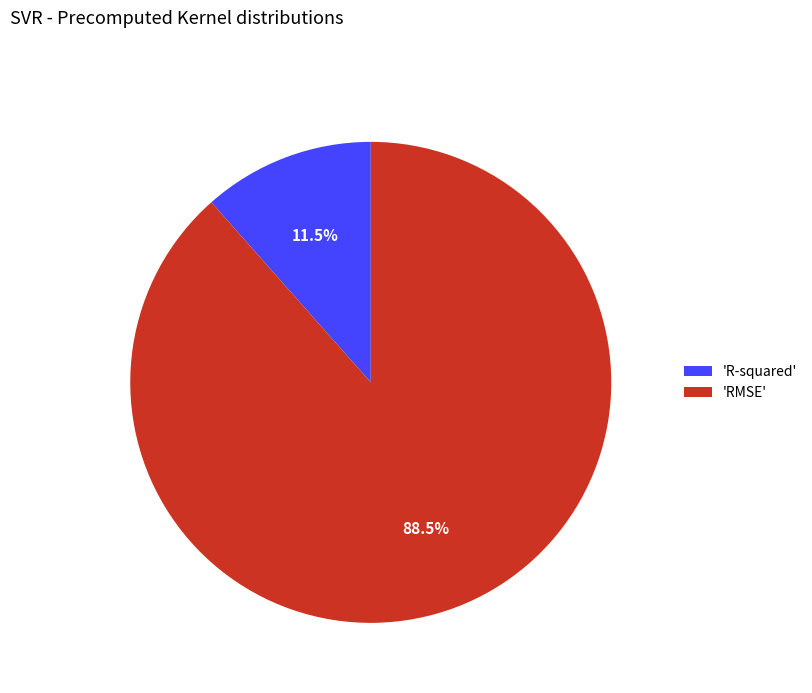

Which slice is the smallest?

'R-squared'